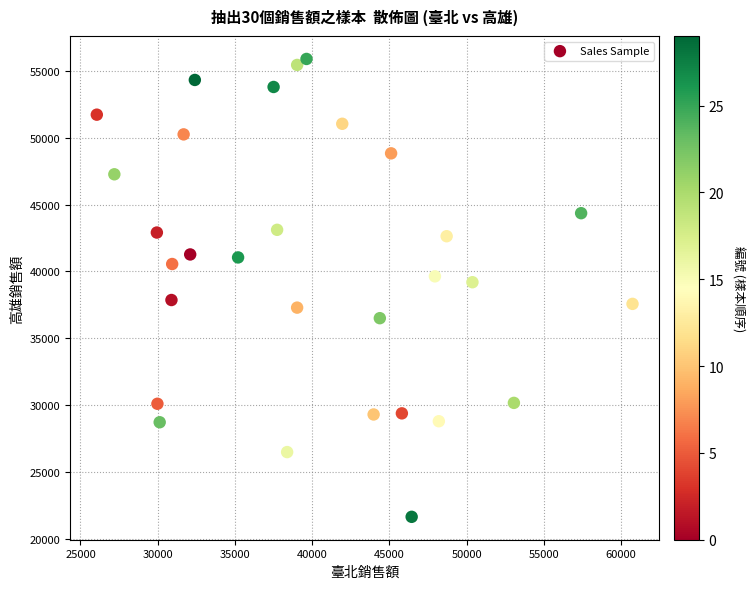

What Y value in the scatter plot is closest to 38770?

39194.4